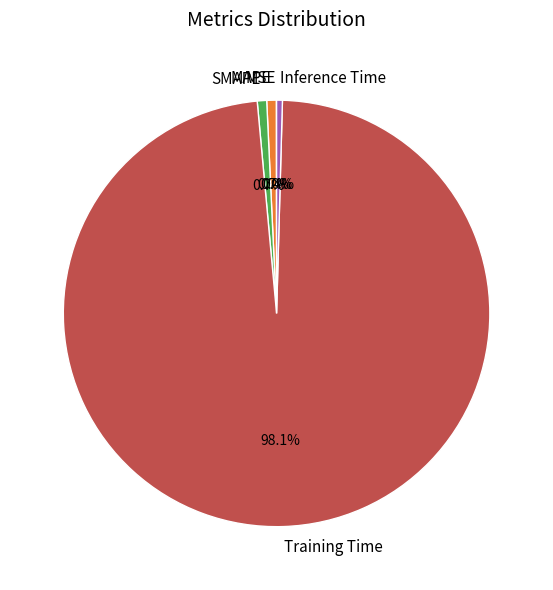

To the nearest percent, what is the average slice percentage?

20%